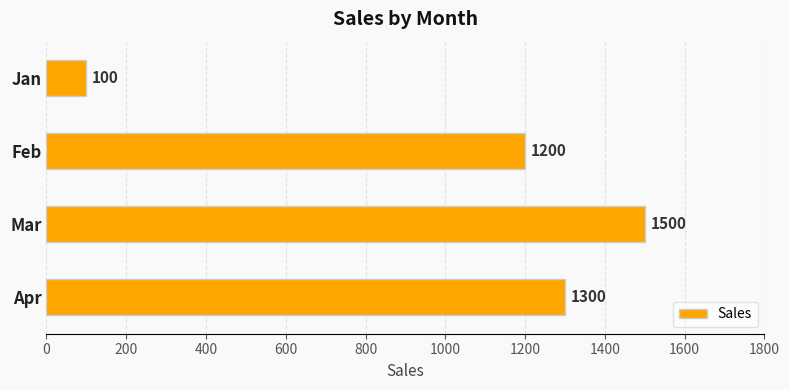

Rank the categories by value from highest to lowest.

Mar, Apr, Feb, Jan